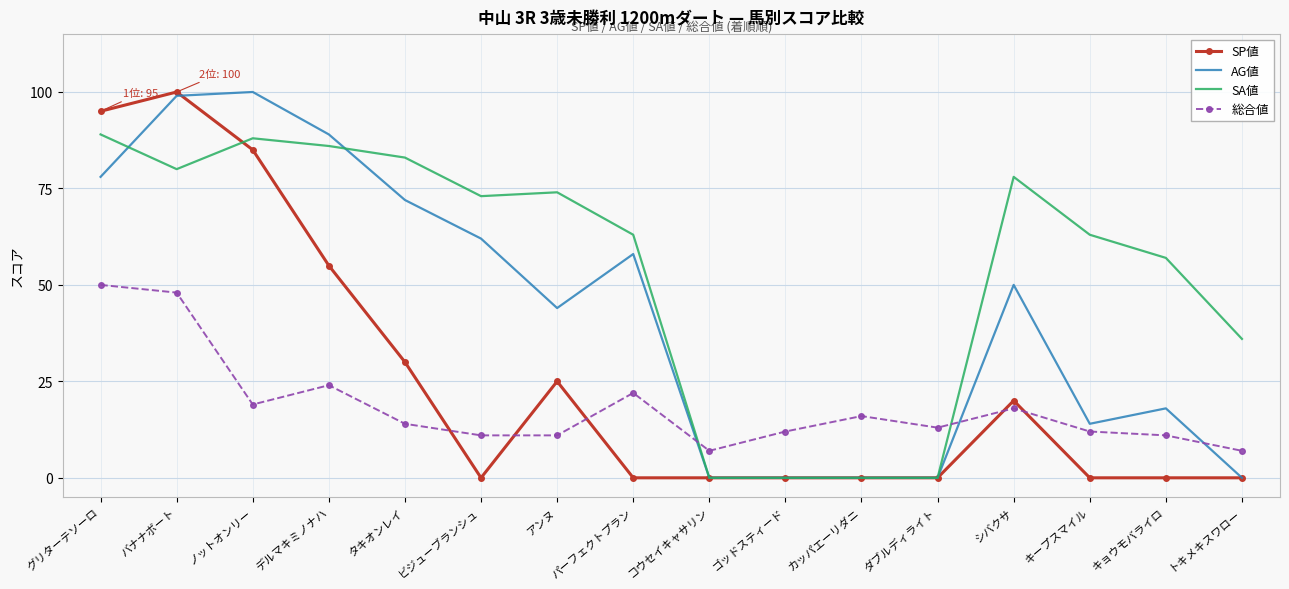

Reading left to right, extract all data points from this chart.

SP値: グリターテソーロ=95	バナナボート=100	ノットオンリー=85	デルマキミノナハ=55	タキオンレイ=30	ビジューブランシュ=0	アンヌ=25	パーフェクトプラン=0	コウセイキャサリン=0	ゴッドスティード=0	カッパエーリダニ=0	ダブルディライト=0	シバクサ=20	キープスマイル=0	キョウモバライロ=0	トキメキスワロー=0
AG値: グリターテソーロ=78	バナナボート=99	ノットオンリー=100	デルマキミノナハ=89	タキオンレイ=72	ビジューブランシュ=62	アンヌ=44	パーフェクトプラン=58	コウセイキャサリン=0	ゴッドスティード=0	カッパエーリダニ=0	ダブルディライト=0	シバクサ=50	キープスマイル=14	キョウモバライロ=18	トキメキスワロー=0
SA値: グリターテソーロ=89	バナナボート=80	ノットオンリー=88	デルマキミノナハ=86	タキオンレイ=83	ビジューブランシュ=73	アンヌ=74	パーフェクトプラン=63	コウセイキャサリン=0	ゴッドスティード=0	カッパエーリダニ=0	ダブルディライト=0	シバクサ=78	キープスマイル=63	キョウモバライロ=57	トキメキスワロー=36
総合値: グリターテソーロ=50	バナナボート=48	ノットオンリー=19	デルマキミノナハ=24	タキオンレイ=14	ビジューブランシュ=11	アンヌ=11	パーフェクトプラン=22	コウセイキャサリン=7	ゴッドスティード=12	カッパエーリダニ=16	ダブルディライト=13	シバクサ=18	キープスマイル=12	キョウモバライロ=11	トキメキスワロー=7